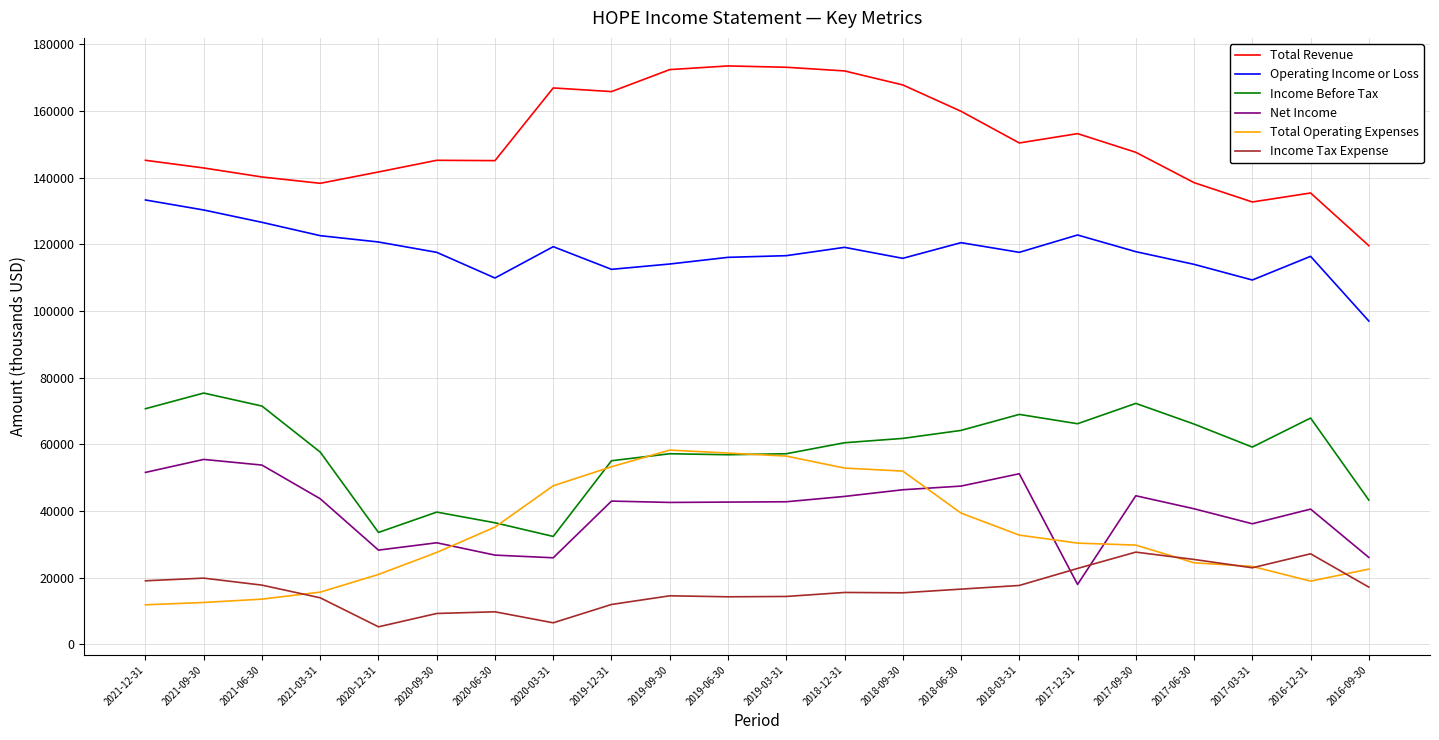

At which label does Total Revenue reach its minimum?

2016-09-30